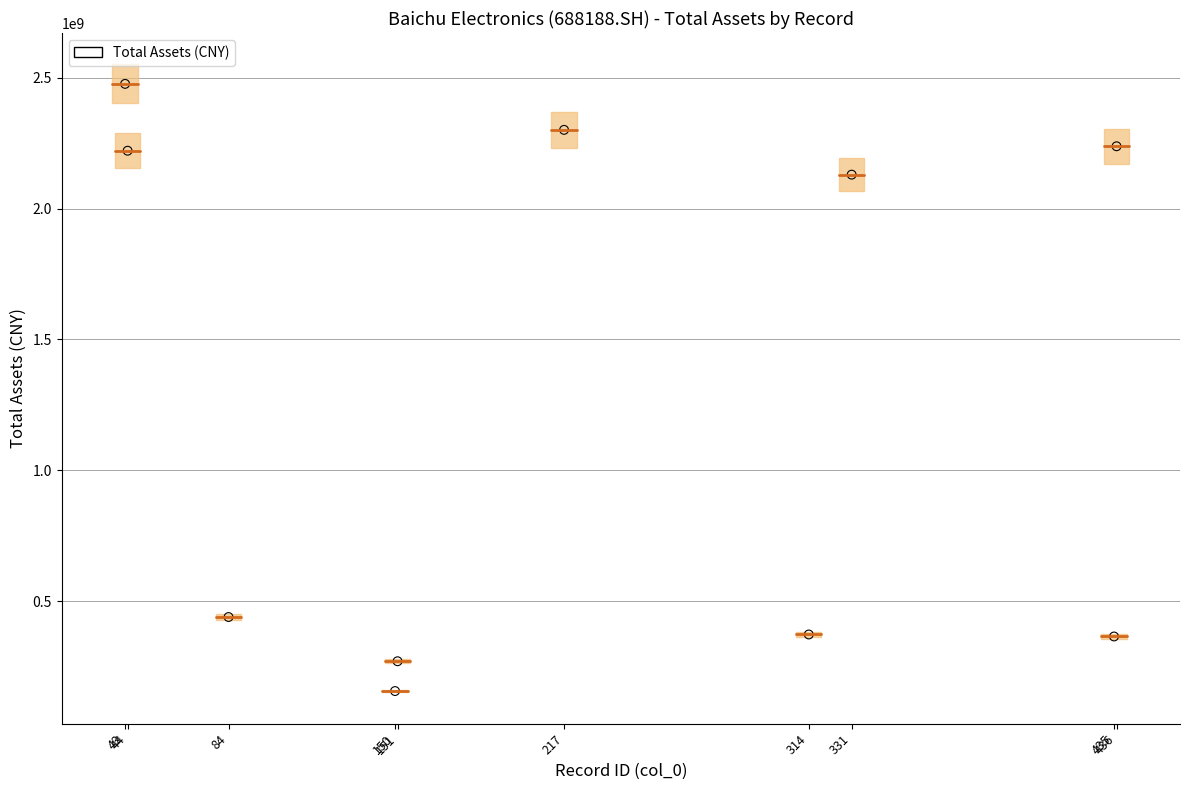

What Y value in the scatter plot is closest to 1316829546?

2129417974.8